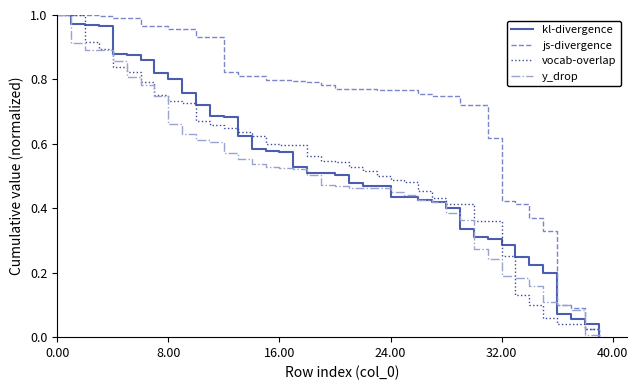

Which series has the largest total across all categories?

js-divergence